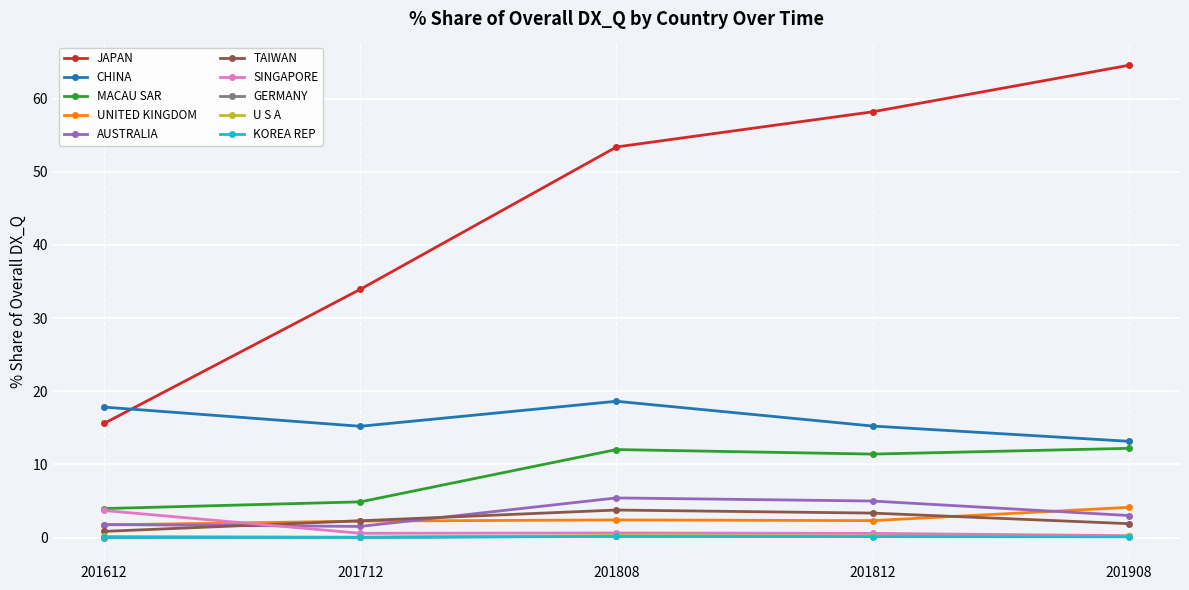

True or false: UNITED KINGDOM and MACAU SAR intersect in this chart.

False